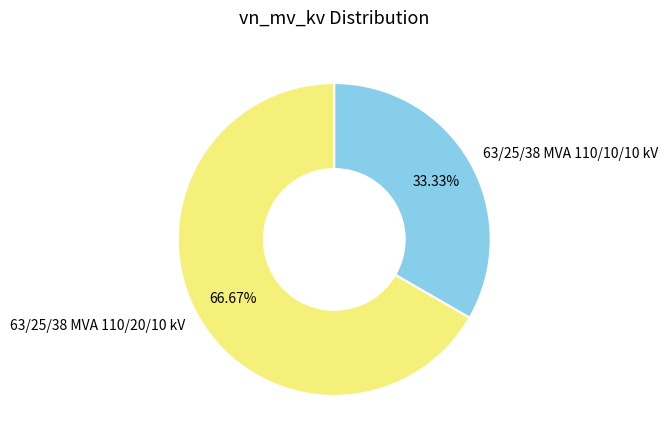

True or false: 63/25/38 MVA 110/10/10 kV accounts for 33% of the total.

True